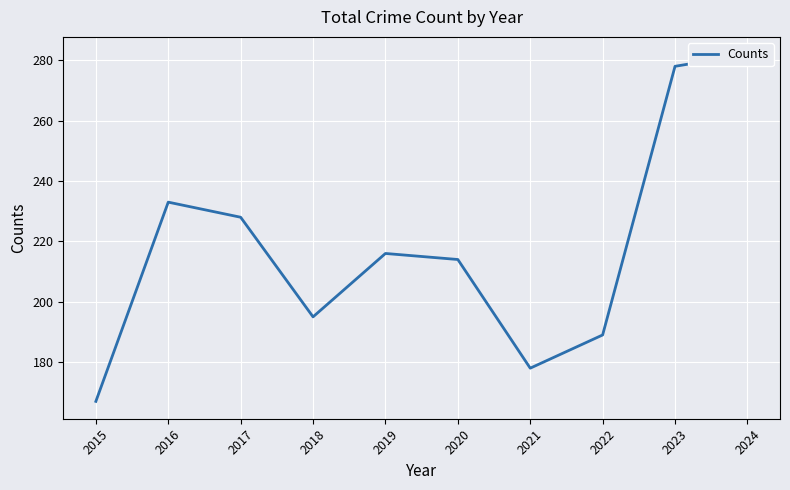

How many interior local peaks (higher than both neighbors) does the data have?

2